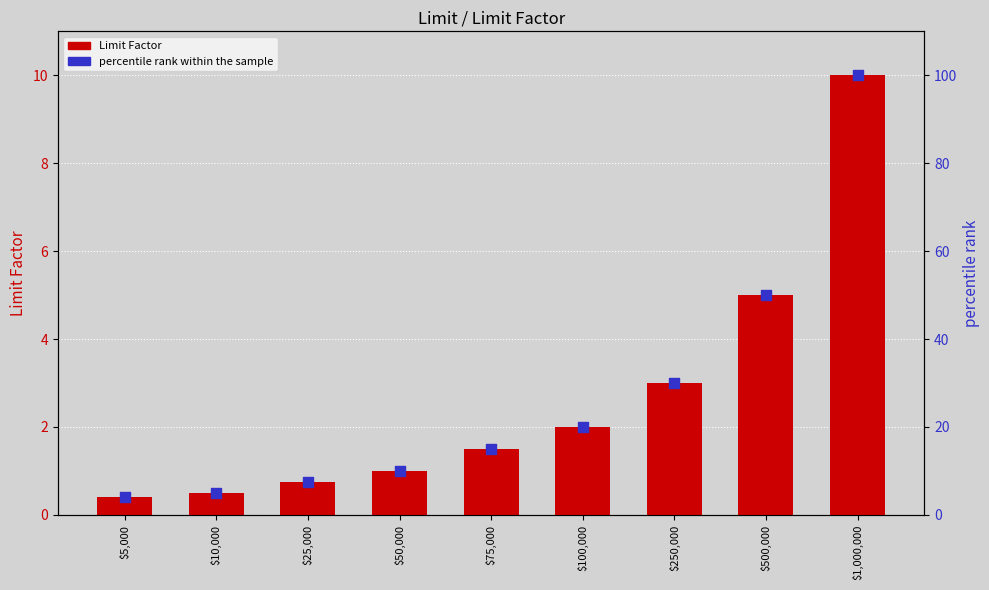

What is the total value across all series at $5,000?

4.4